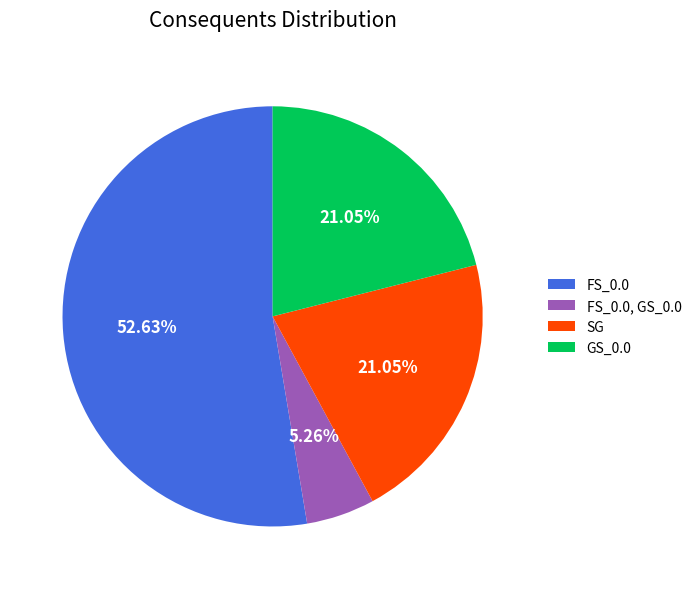

Does any single category account for the majority?

Yes